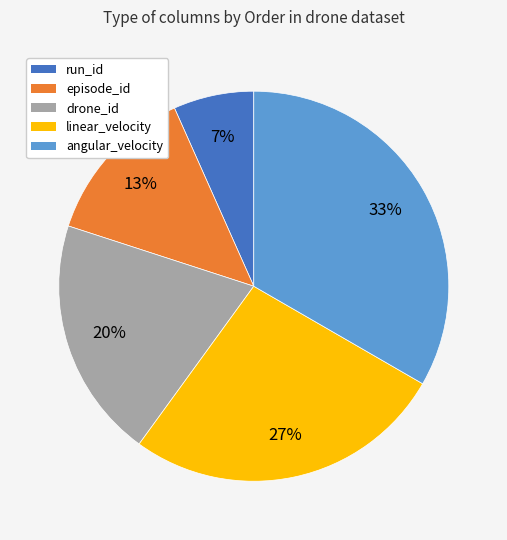

Approximately how many times larger is the value at drone_id compared to angular_velocity?

0.6